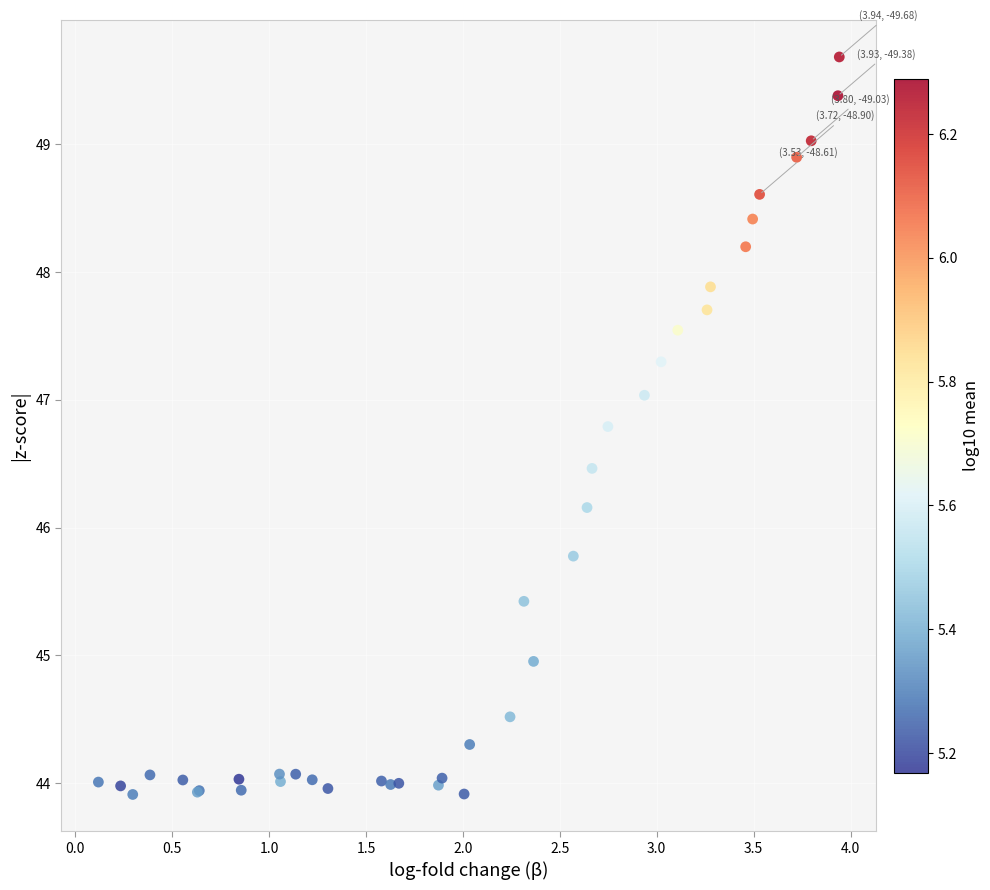

What Y value in the scatter plot is closest to 46?

46.2